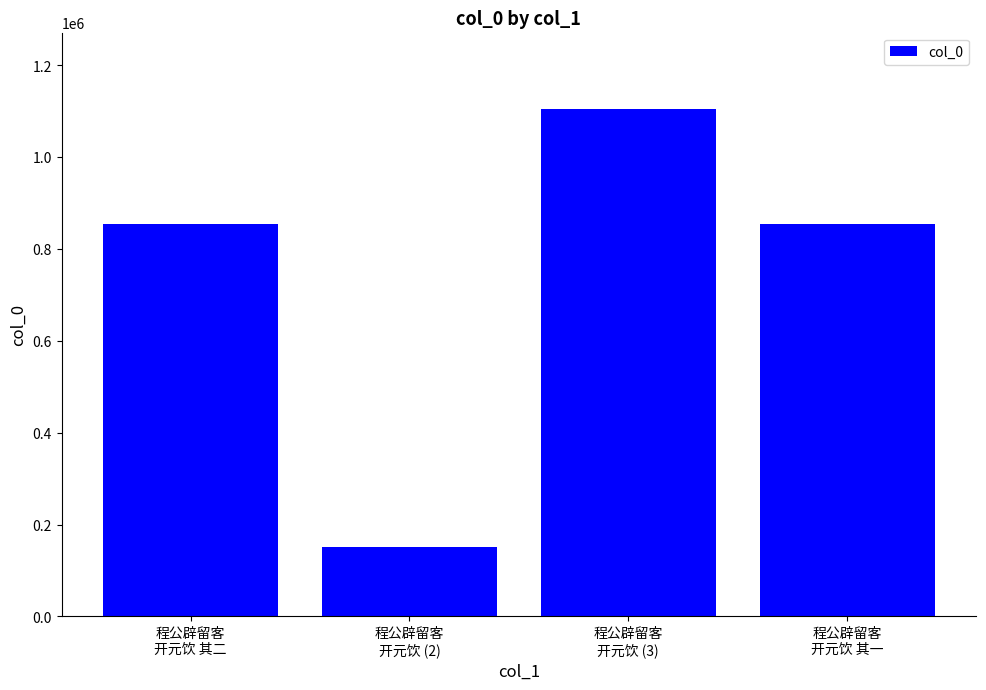

How many bars are there in total?

4